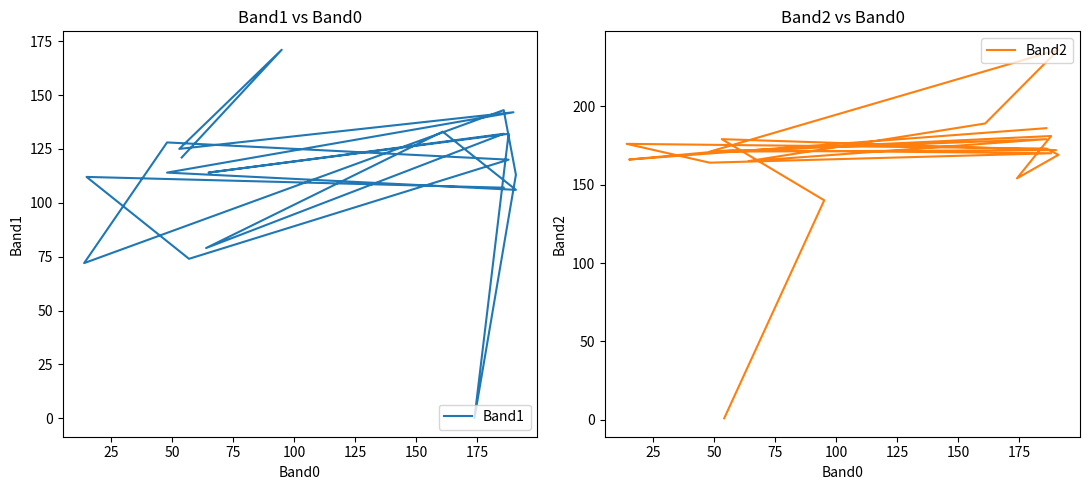

True or false: Band2 has a value of 117 at 14.

False